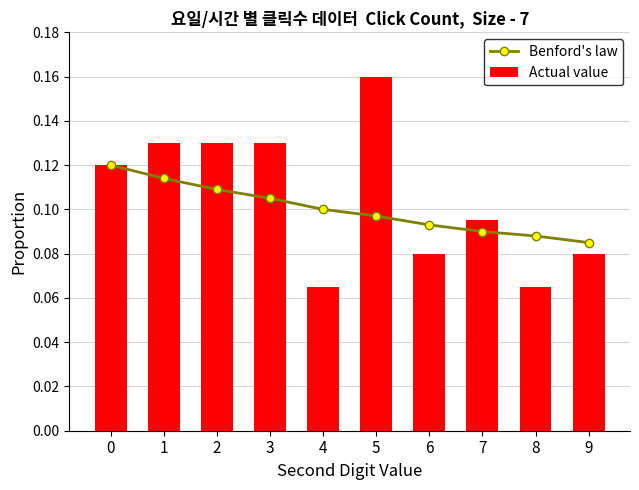

Which series has the largest total across all categories?

Actual value